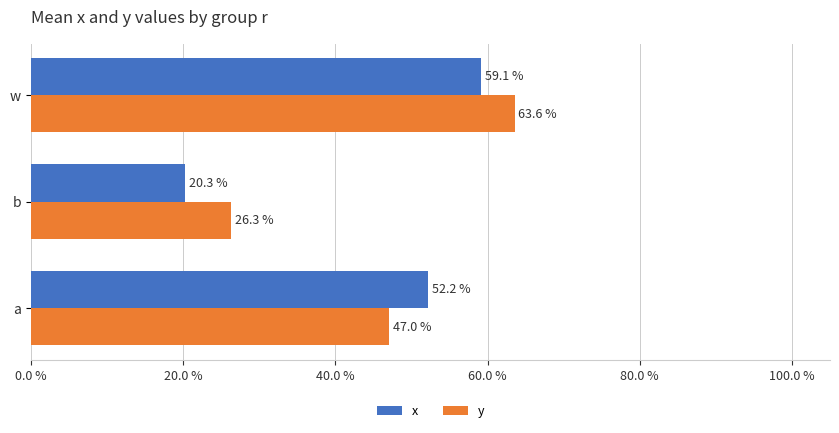

What are all the series names shown in the legend?

x, y